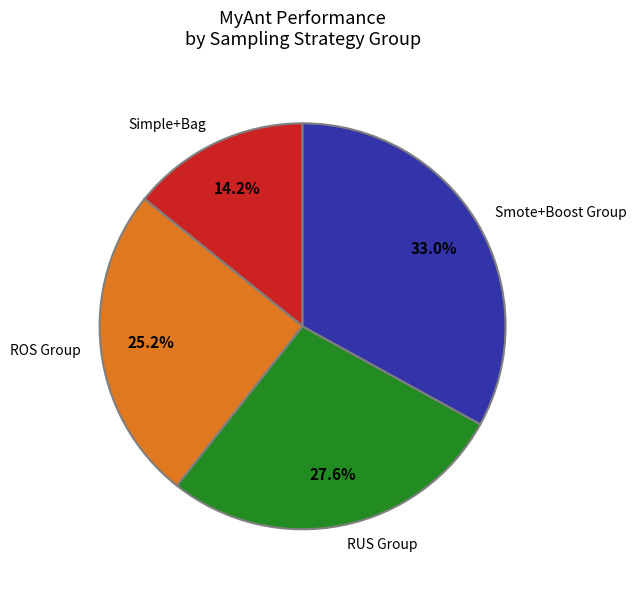

Rank the categories by value from highest to lowest.

Smote+Boost Group, RUS Group, ROS Group, Simple+Bag